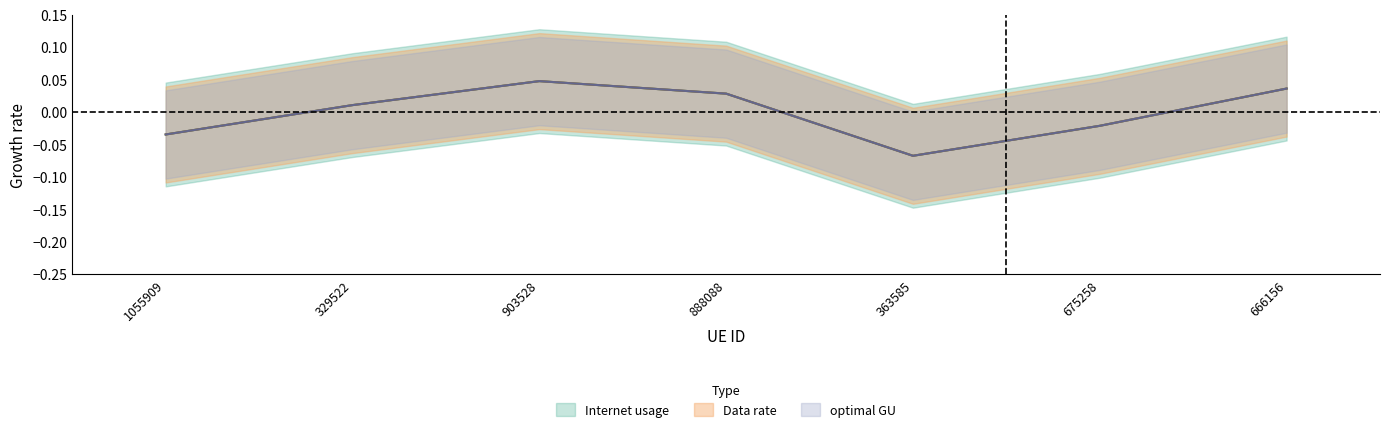

How many interior local valleys does the Data rate series have?

1